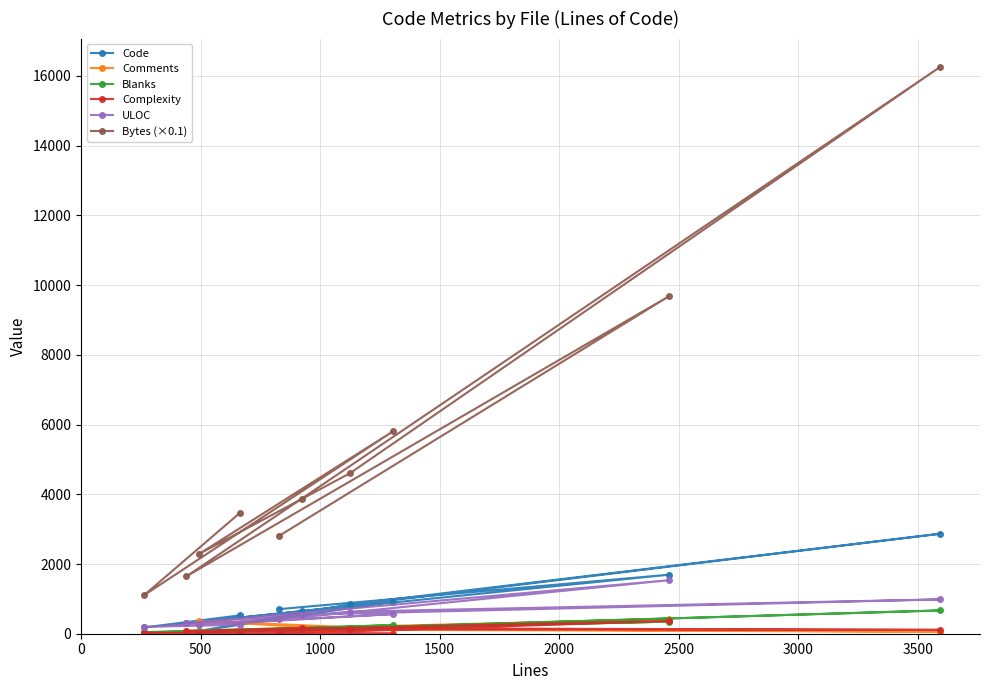

How many data points in Complexity are less than 66?

5